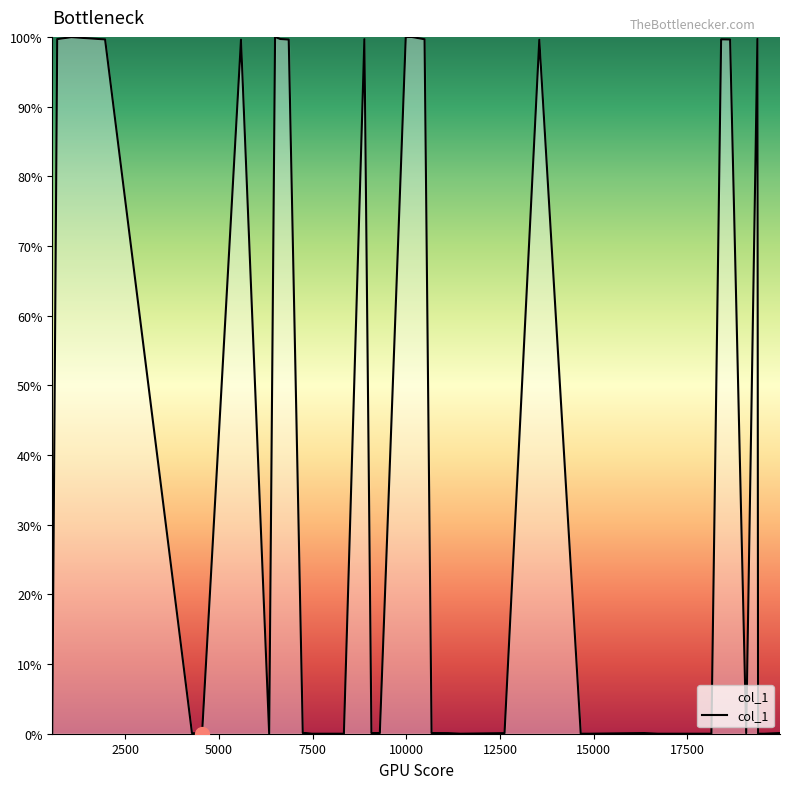

What is the greatest value displayed?

100.0